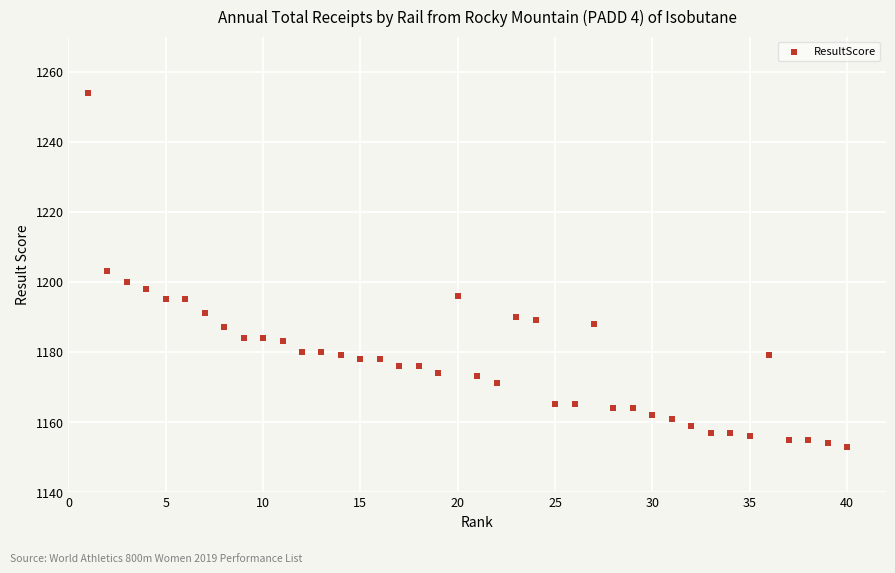

What is the range of Y values (max minus min)?

101